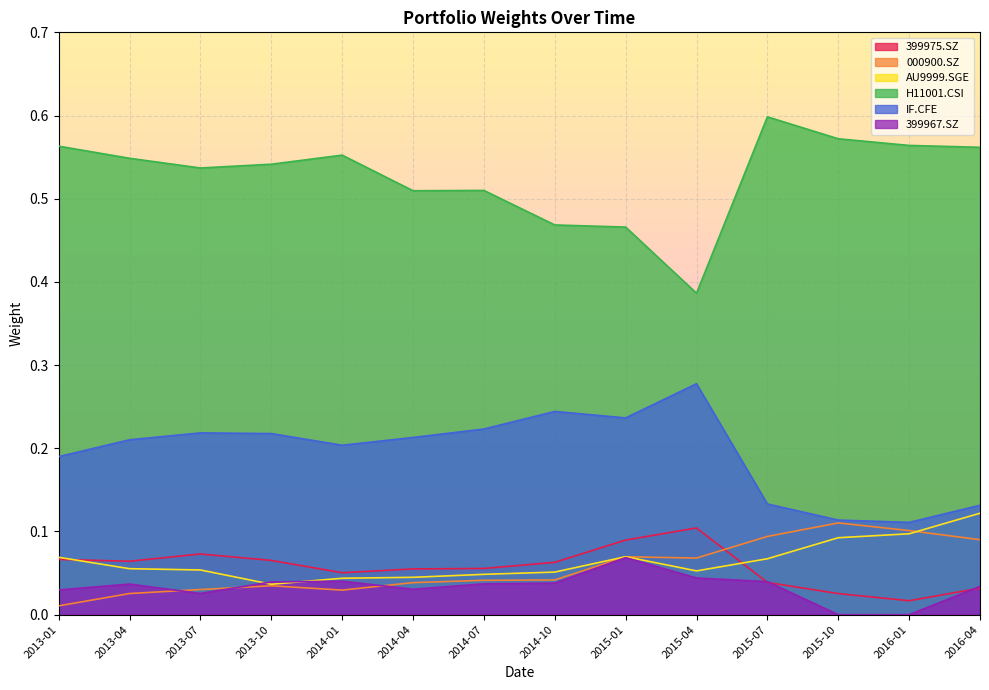

How many intersections are there between 000900.SZ and 399975.SZ?

1